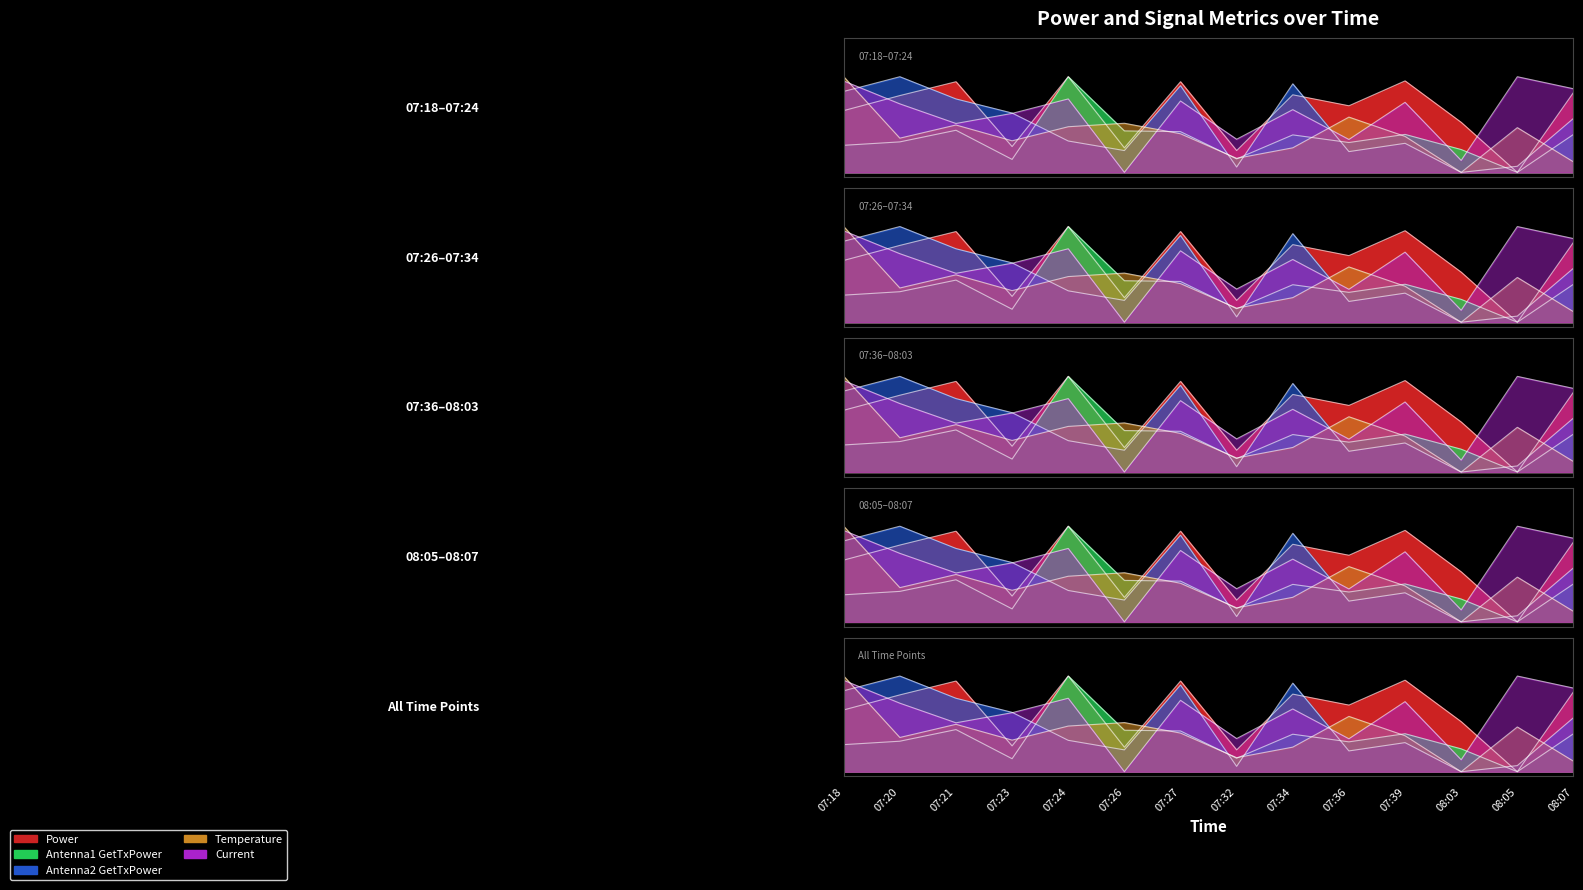

Rank the categories by Antenna1 GetTxPower value from lowest to highest.

08:05, 07:23, 07:32, 08:03, 07:18, 07:36, 07:20, 07:34, 08:07, 07:39, 07:27, 07:26, 07:21, 07:24